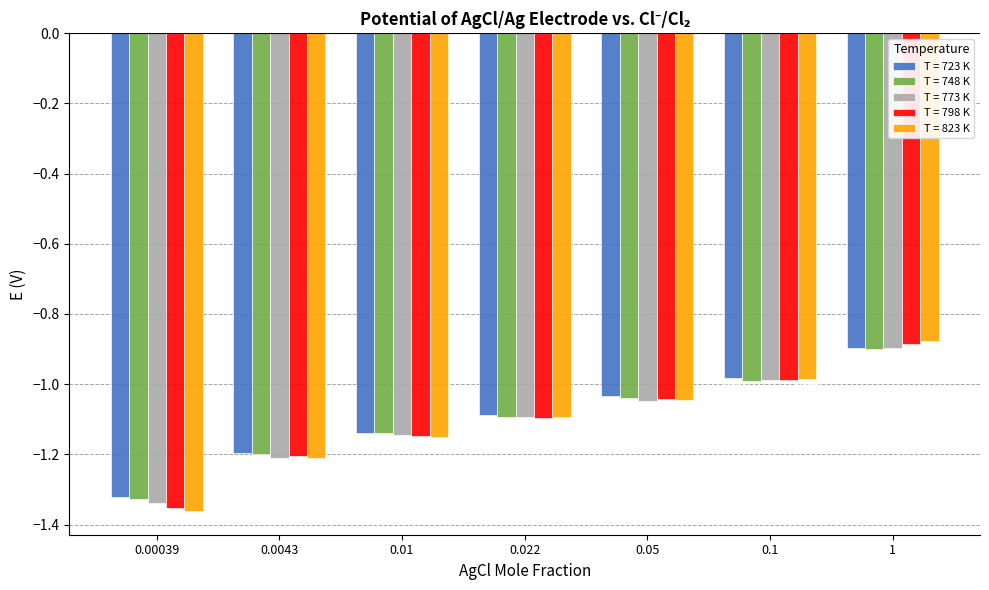

Which series has the largest total across all categories?

T = 723 K